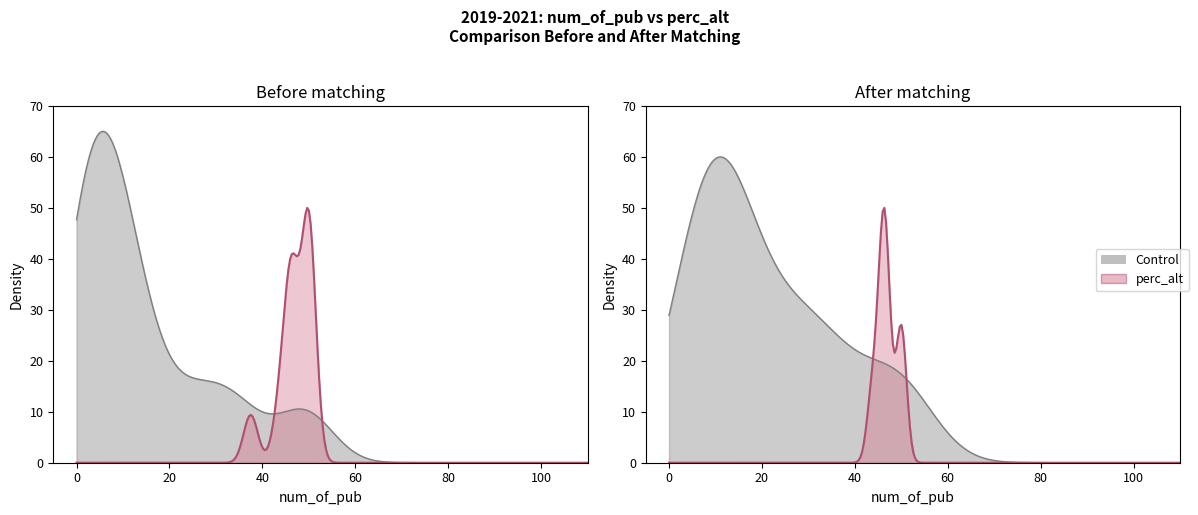

At how many categories does at least one series exceed 56?

11